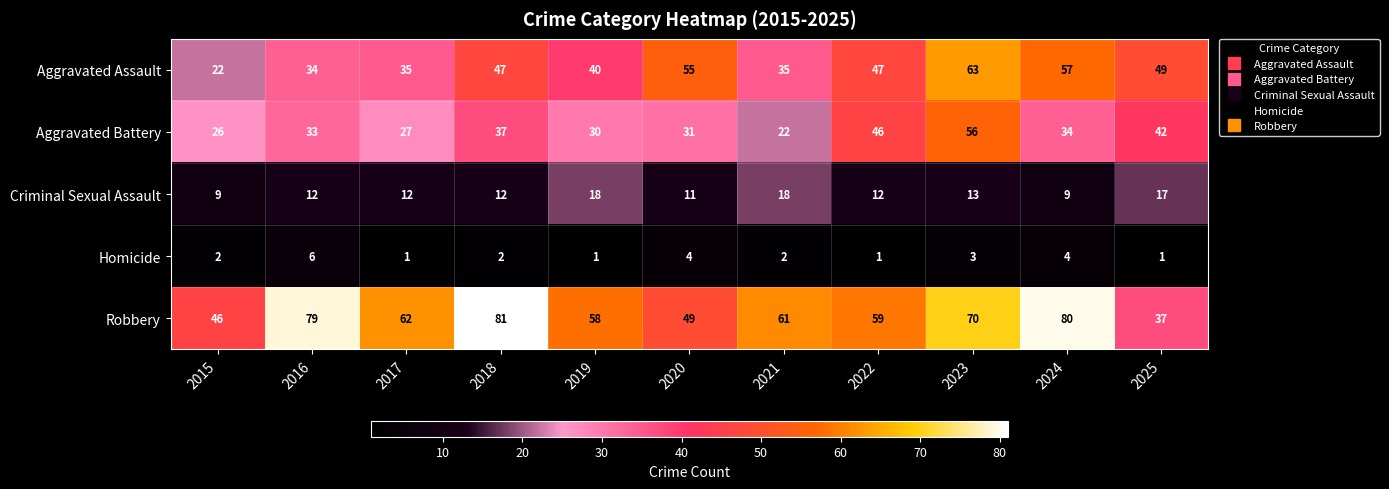

Which series changed the most between 2018 and 2020?

Robbery